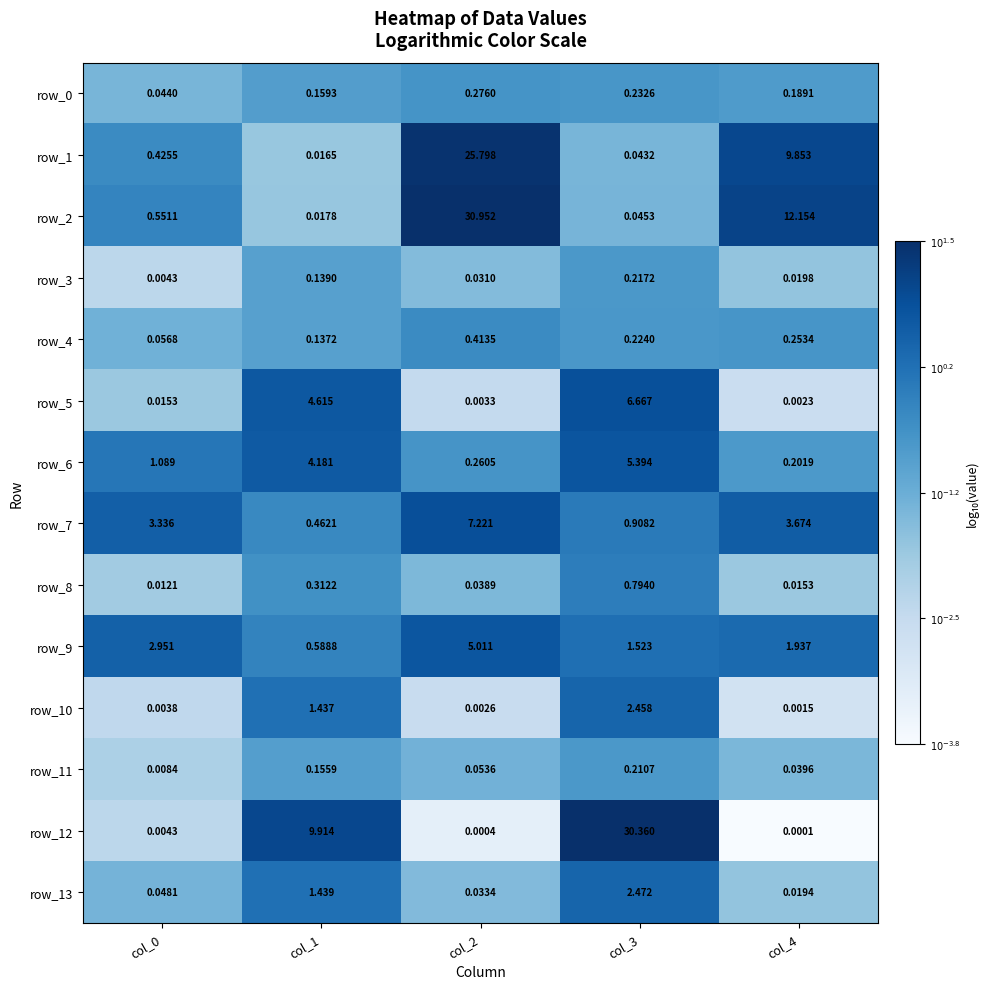

Is the value of row_9 at col_0 greater than the value of row_4 at col_0?

Yes